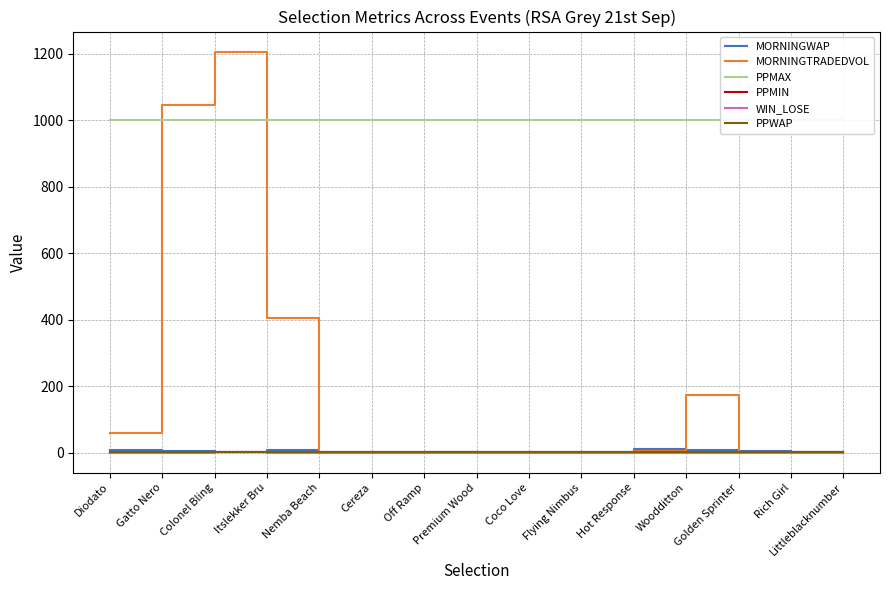

True or false: PPWAP has more than 0 interior local peaks.

False